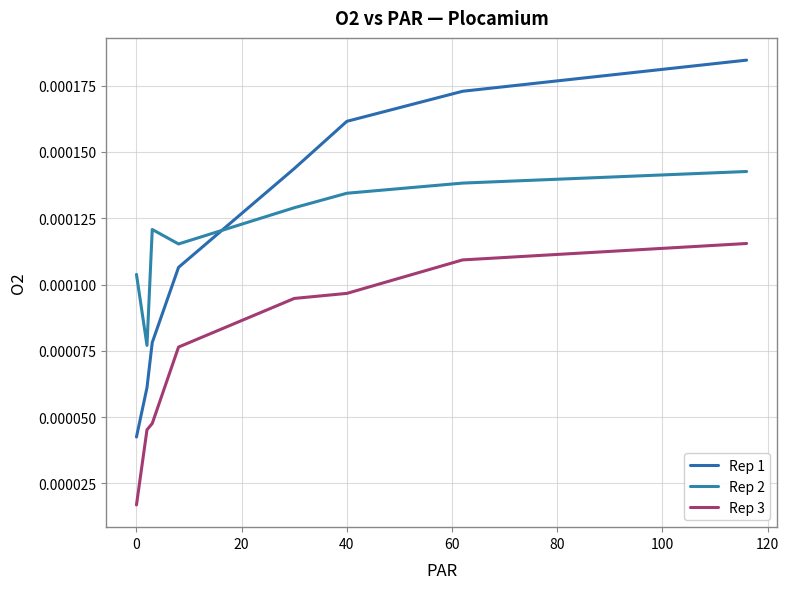

Does the chart have visible grid lines?

Yes